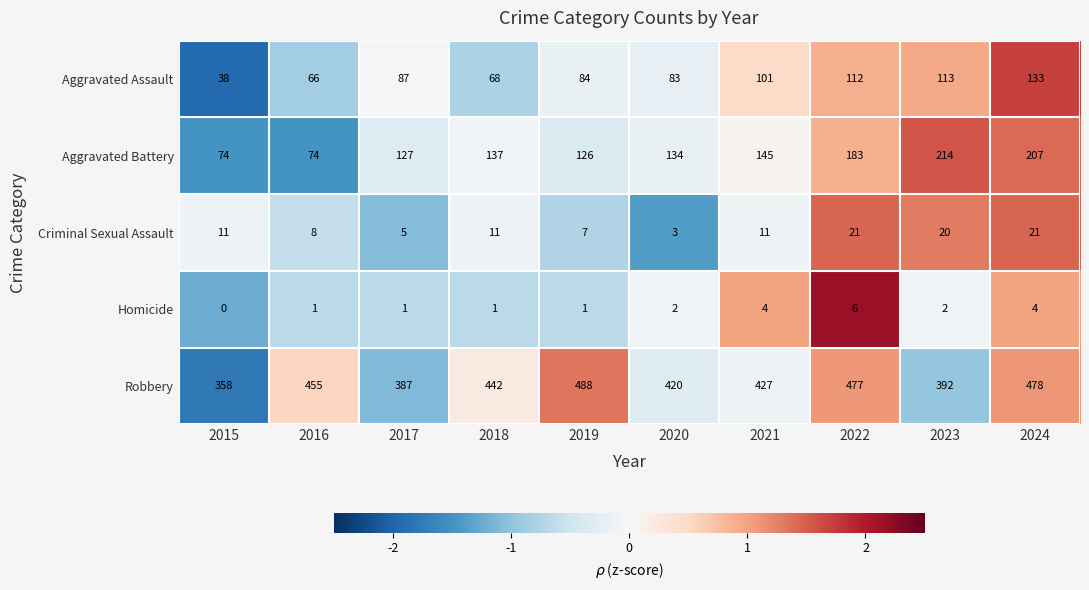

What is the total value across all series at 2015?

481